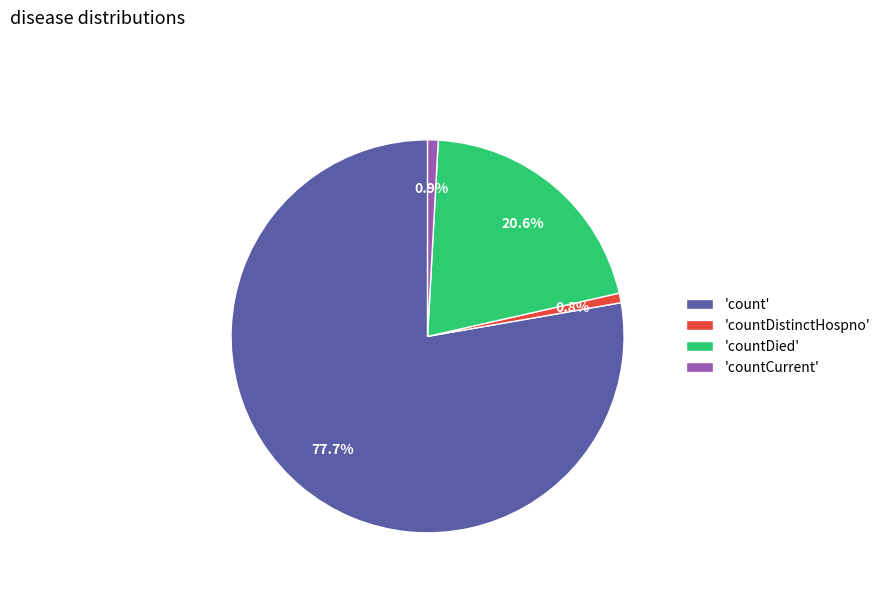

Is there any slice that represents more than half of the pie?

Yes